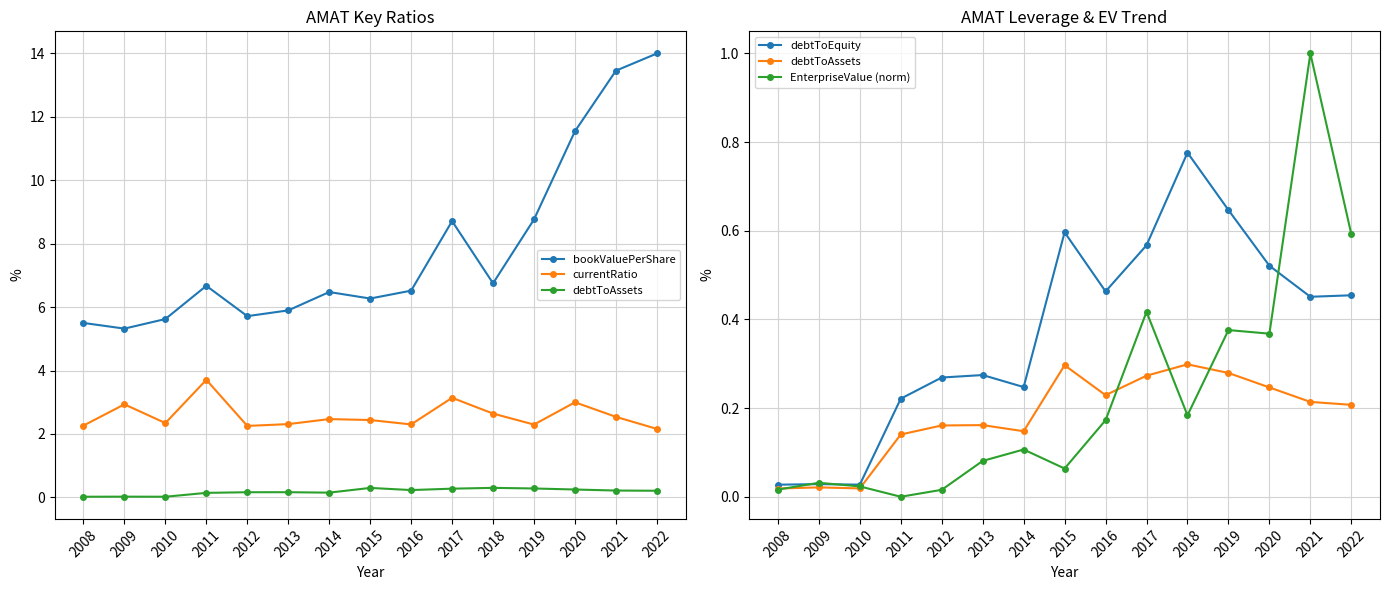

Reading left to right, transcribe all the data shown in this chart.

bookValuePerShare: 2008=5.5	2009=5.3	2010=5.6	2011=6.7	2012=5.7	2013=5.9	2014=6.5	2015=6.3	2016=6.5	2017=8.7	2018=6.8	2019=8.8	2020=11.5	2021=13.5	2022=14.0
currentRatio: 2008=2.3	2009=2.9	2010=2.3	2011=3.7	2012=2.3	2013=2.3	2014=2.5	2015=2.4	2016=2.3	2017=3.1	2018=2.6	2019=2.3	2020=3.0	2021=2.5	2022=2.2
debtToAssets: 2008=0.0	2009=0.0	2010=0.0	2011=0.1	2012=0.2	2013=0.2	2014=0.1	2015=0.3	2016=0.2	2017=0.3	2018=0.3	2019=0.3	2020=0.2	2021=0.2	2022=0.2
debtToEquity: 2008=0.0	2009=0.0	2010=0.0	2011=0.2	2012=0.3	2013=0.3	2014=0.2	2015=0.6	2016=0.5	2017=0.6	2018=0.8	2019=0.6	2020=0.5	2021=0.5	2022=0.5
EnterpriseValue (norm): 2008=0.0	2009=0.0	2010=0.0	2011=0.0	2012=0.0	2013=0.1	2014=0.1	2015=0.1	2016=0.2	2017=0.4	2018=0.2	2019=0.4	2020=0.4	2021=1.0	2022=0.6